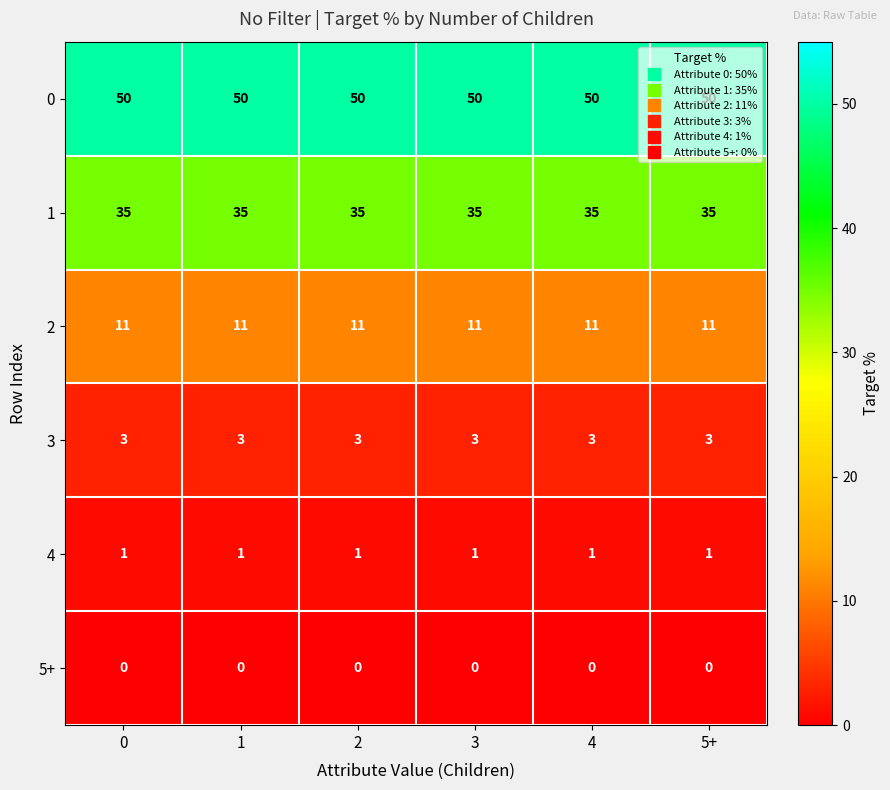

What is the difference between the highest and lowest values at 0?

50